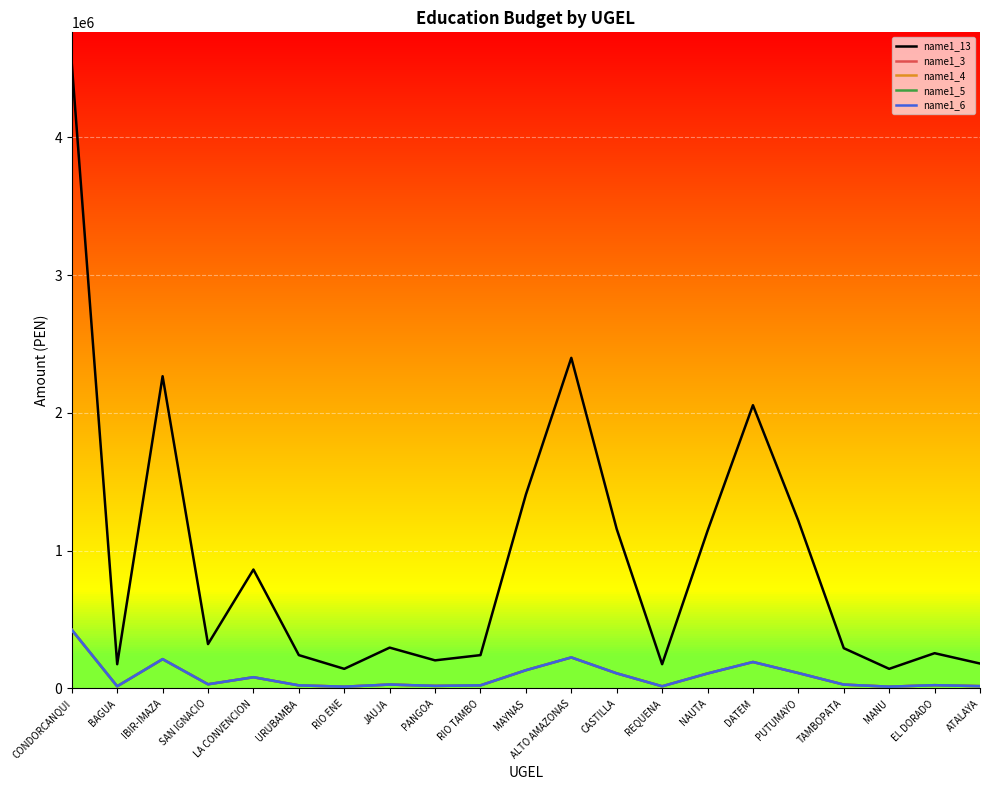

At BAGUA, list the series in order from largest to smallest.

name1_13, name1_3, name1_4, name1_5, name1_6